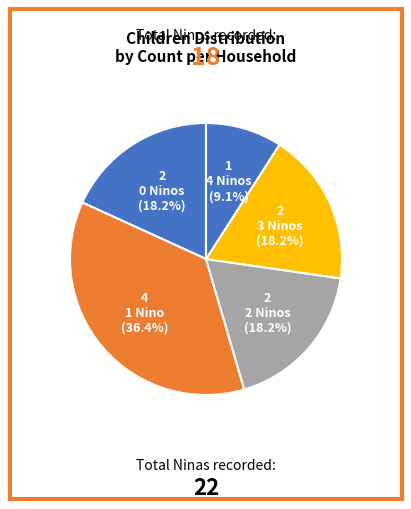

Count the number of slices in the pie.

5